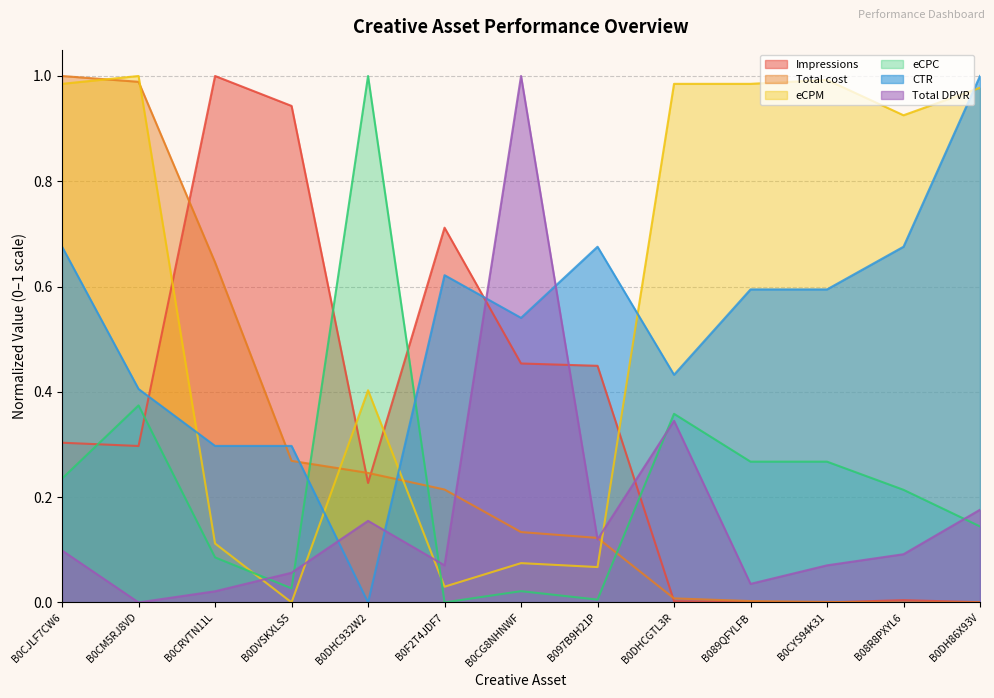

What is the difference between the maximum and minimum values in the Total cost series?

1.0